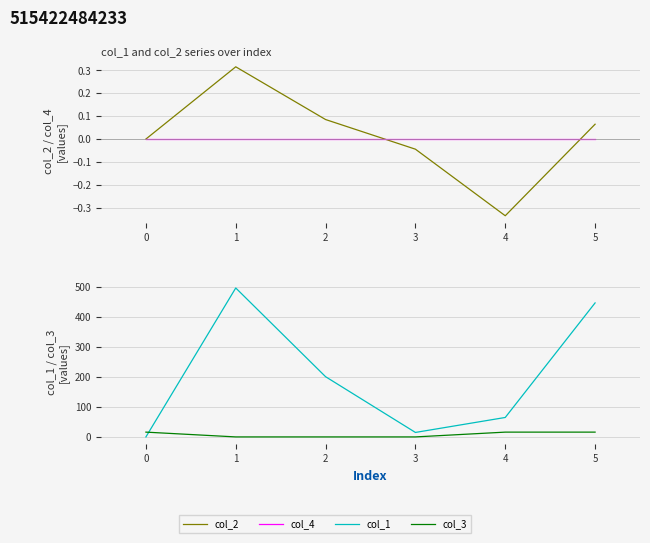

Which series has the largest total across all categories?

col_1